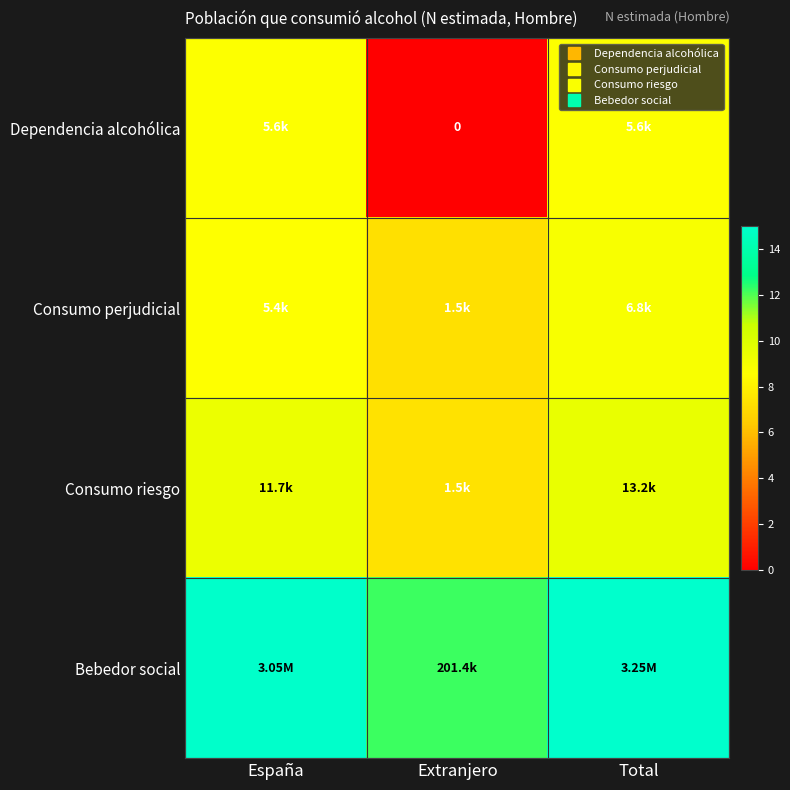

What is the total value across all series at Extranjero?

26.8